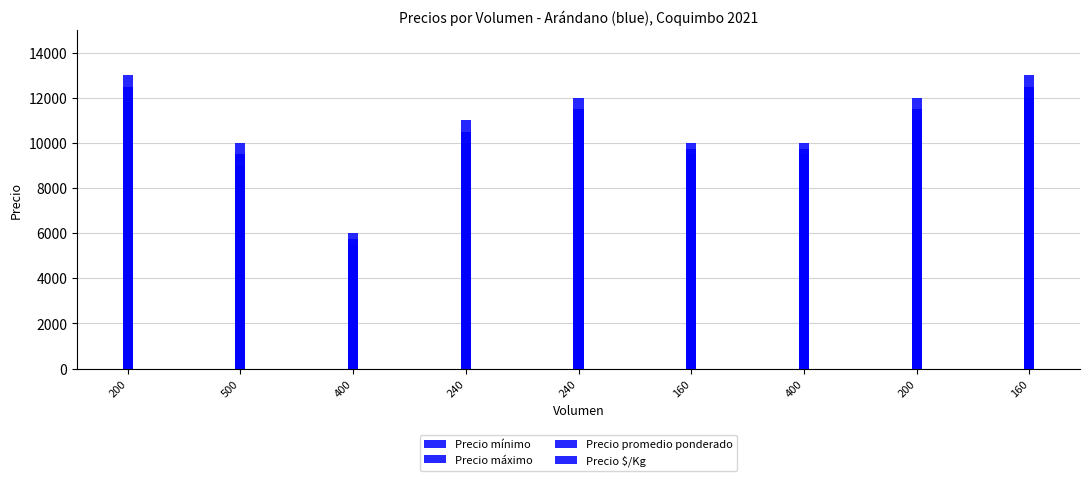

True or false: Precio mínimo has a value of 3650 at 500.

False